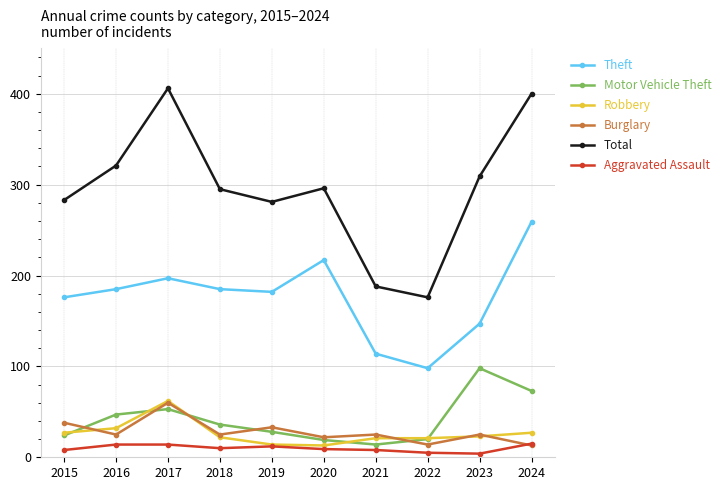

What is the value of the Total point at the 8th from the left?

176